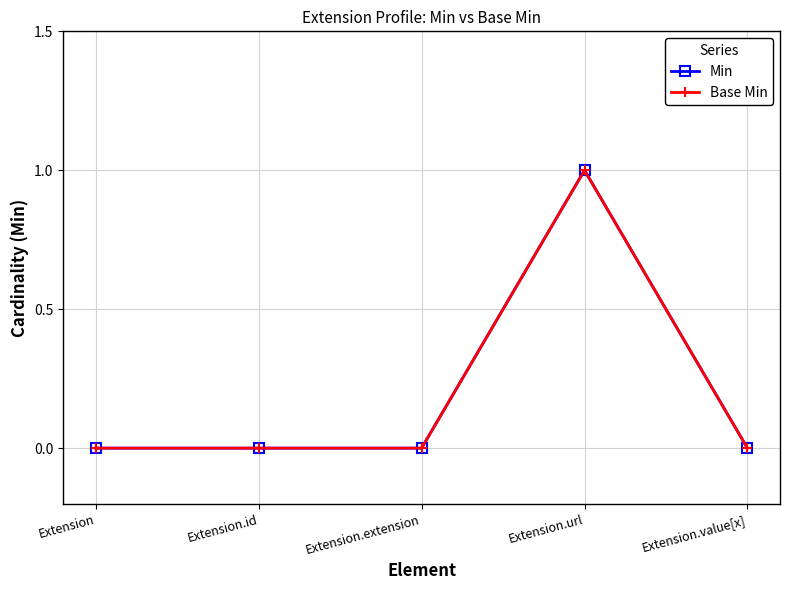

What is the difference between the Min values at Extension.url and Extension.id?

1